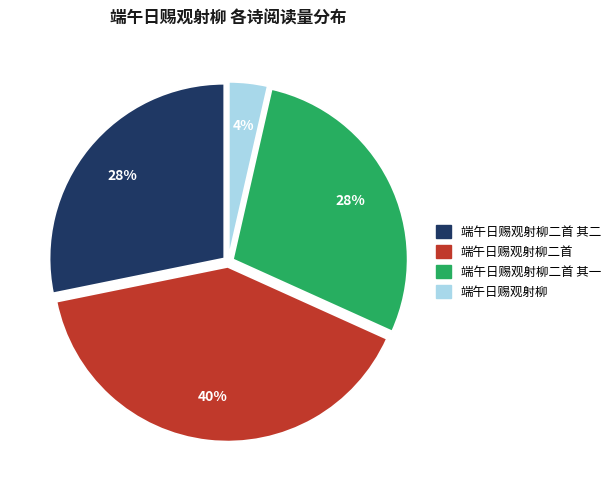

What percentage is the 端午日赐观射柳二首 其二 slice, to the nearest percent?

28%